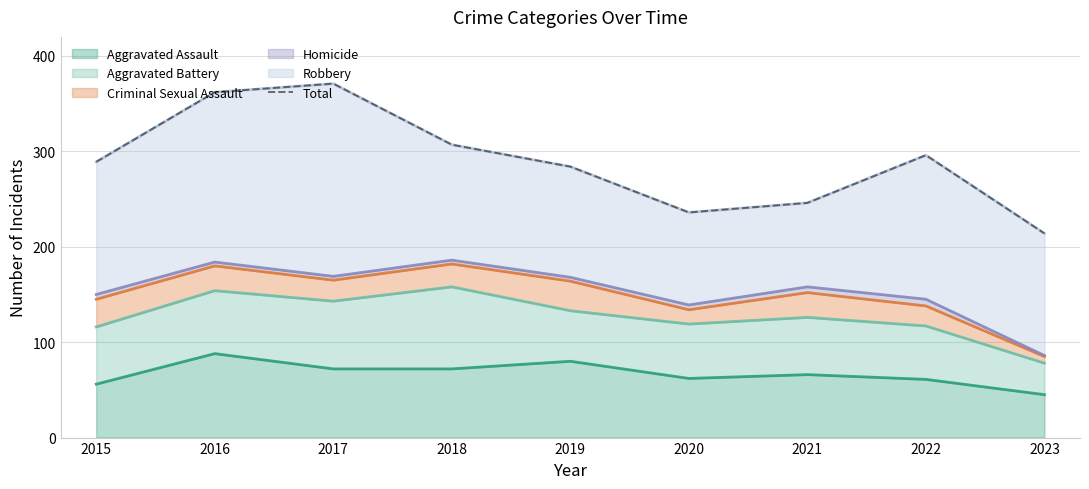

Reading left to right, transcribe all the data shown in this chart.

289	362	371	307	284	236	246	296	214